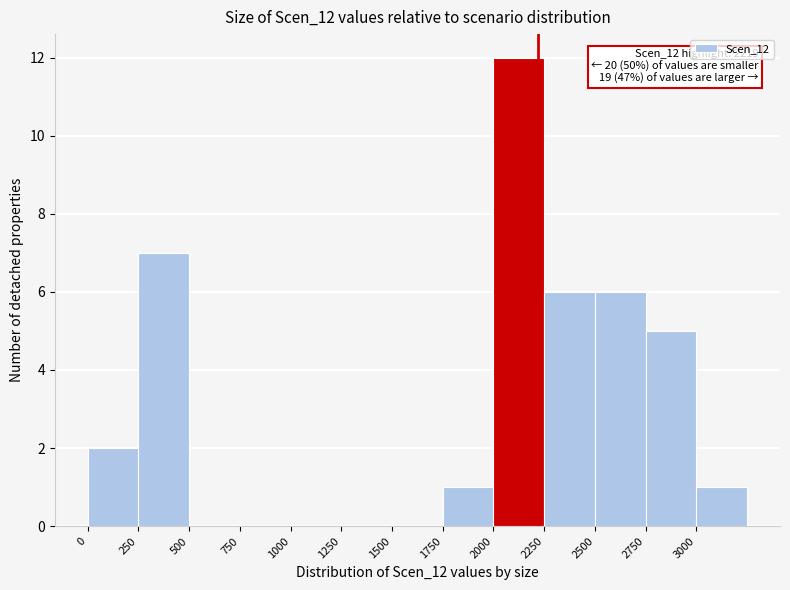

Over which range of the x-axis is the bar tallest?

2000 to 2250